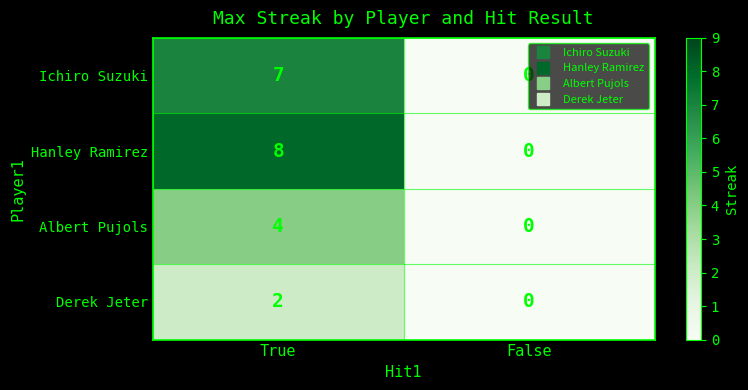

What is the highest value of the Albert Pujols series?

4